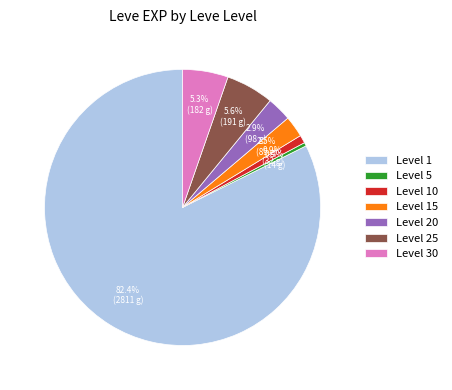

What portion of the pie excludes Level 15?

97.5%